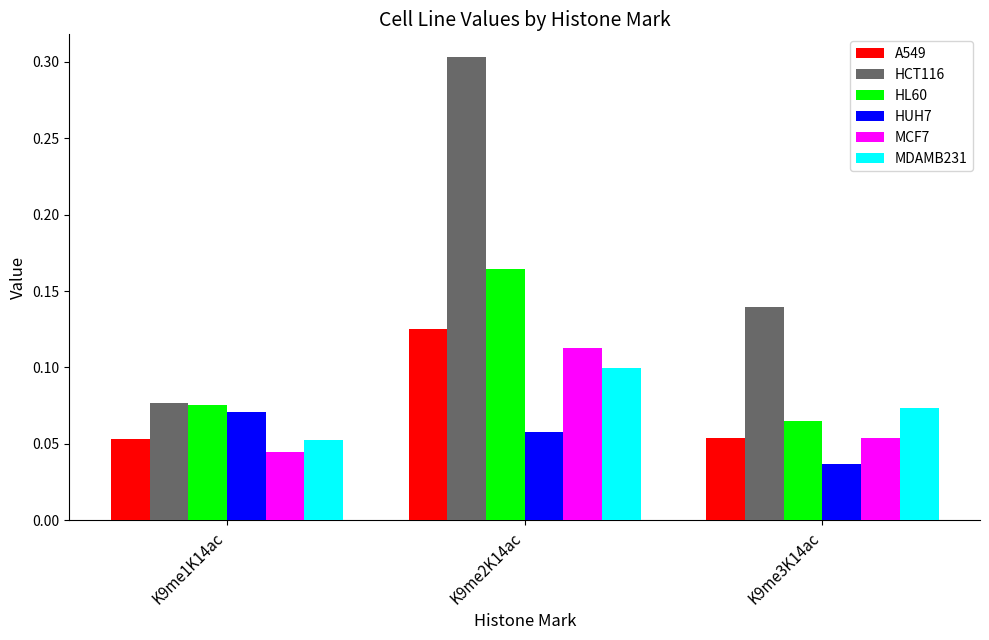

What is the total value across all series at K9me2K14ac?

0.9